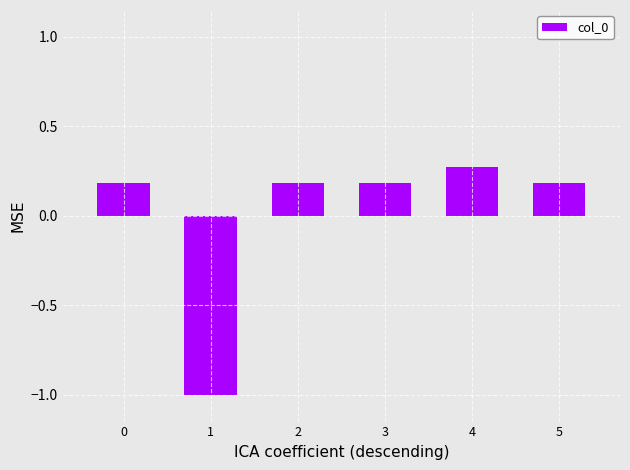

What is the value of the 5th bar from the left?

0.3